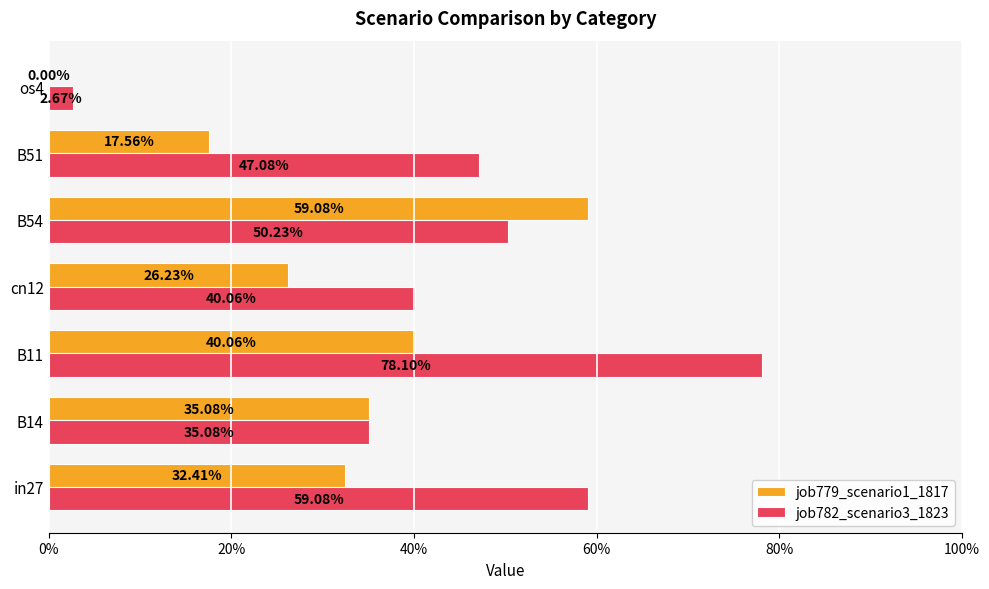

What are all the series names shown in the legend?

job779_scenario1_1817, job782_scenario3_1823